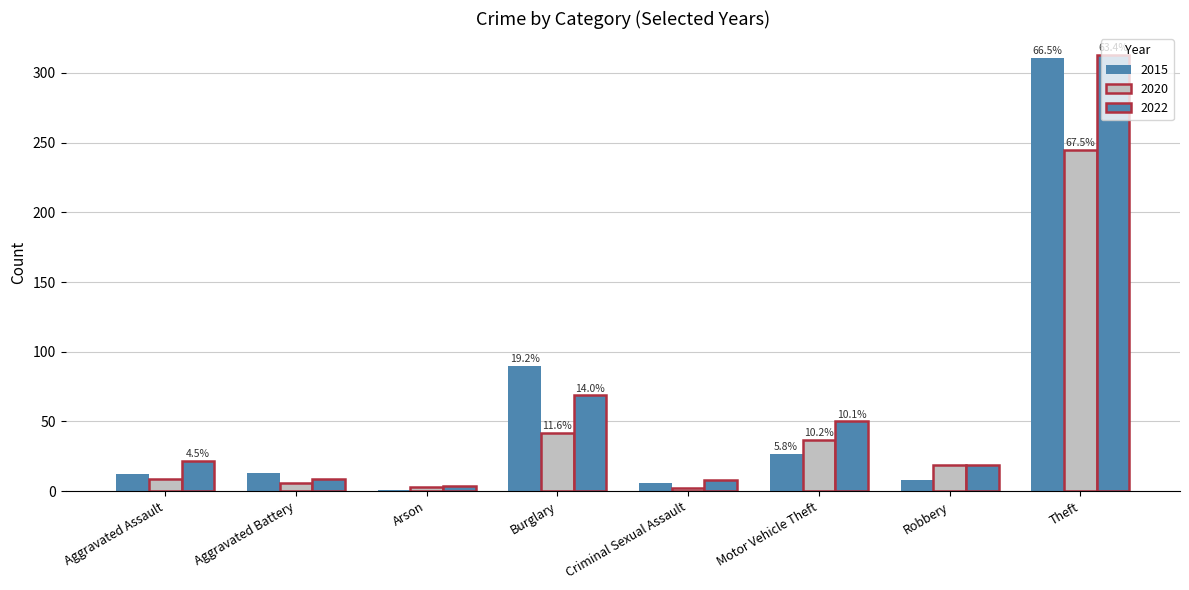

Does the chart contain stacked bars?

No